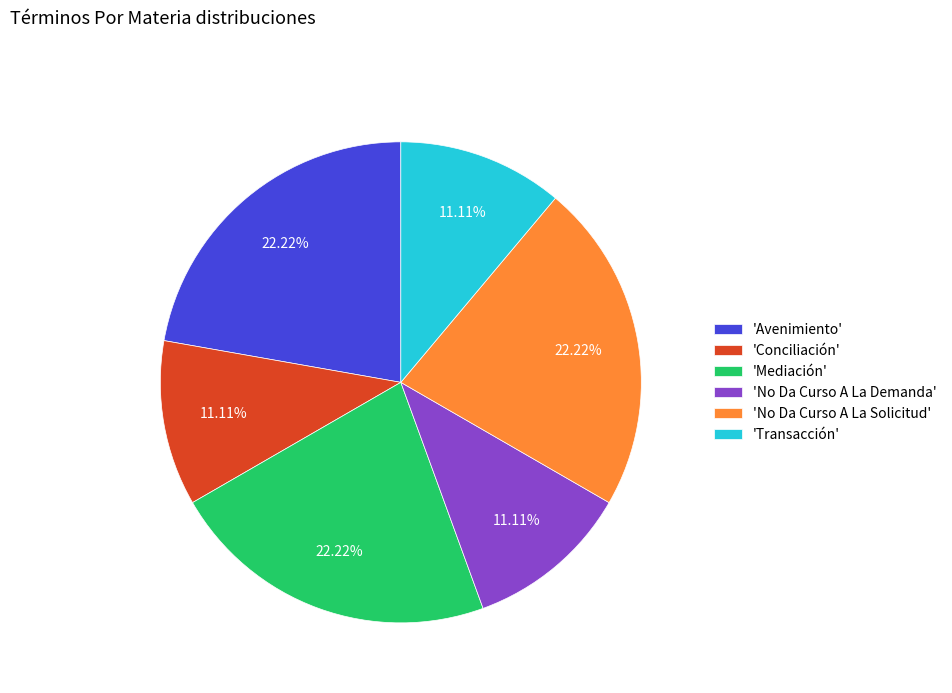

Combined, do 'No Da Curso A La Solicitud' and 'Avenimiento' account for over 50%?

No